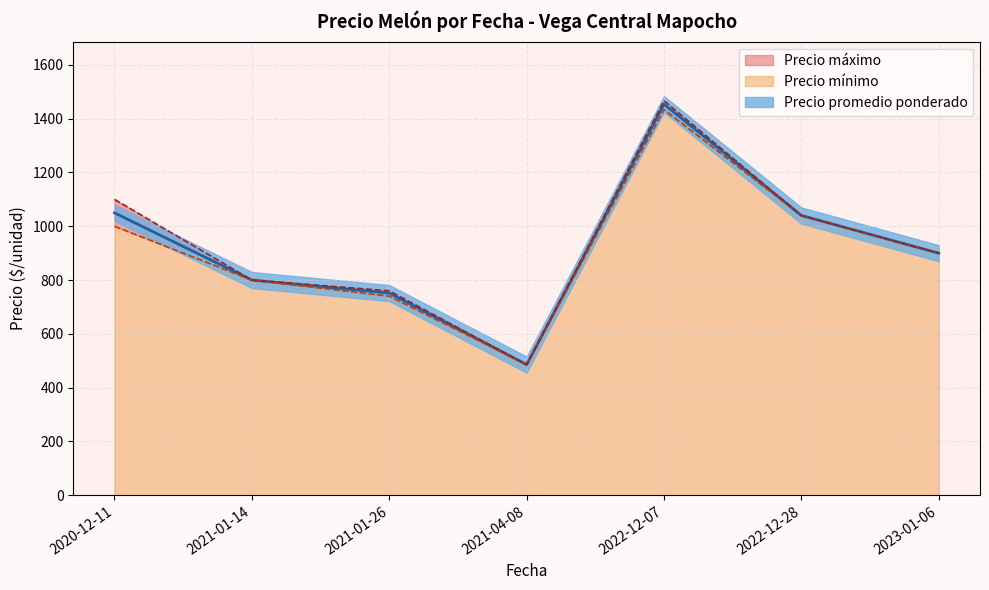

True or false: Precio minimo has more than 0 points higher than both neighbors.

True